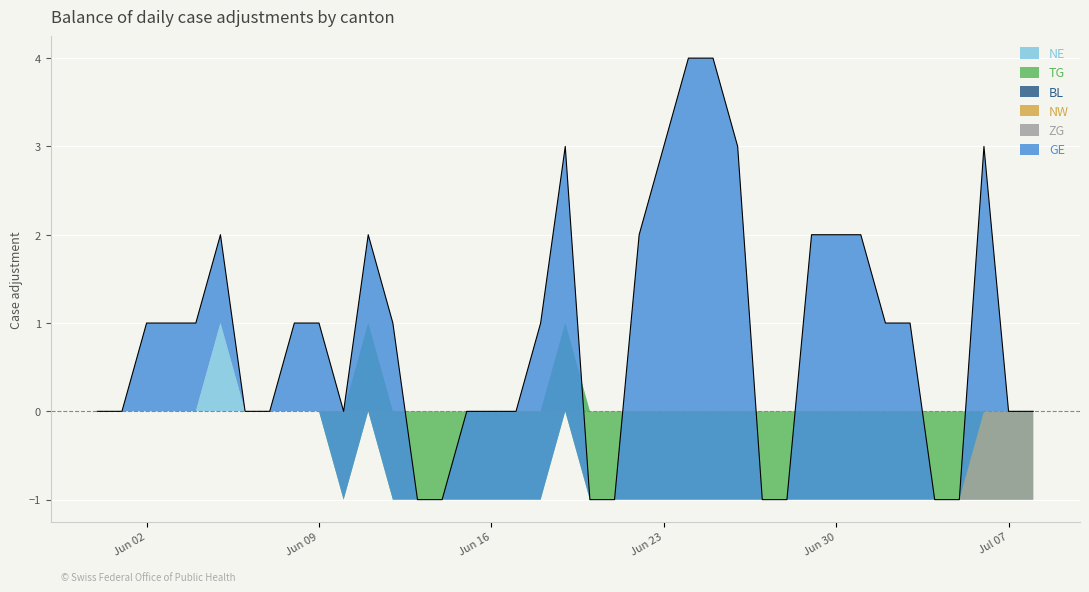

What is the difference between the highest and lowest values at 2020-06-13?

1